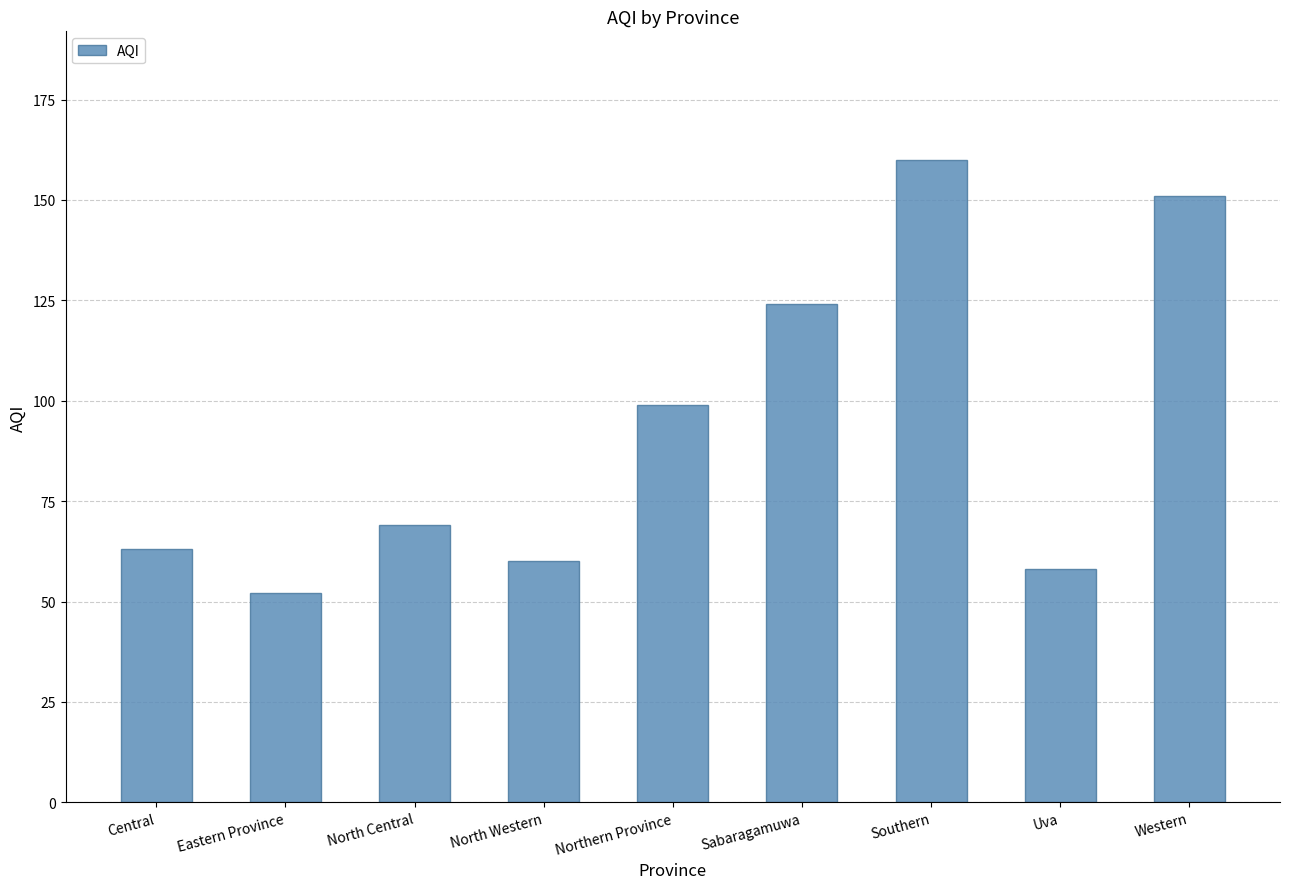

Reading right to left, extract all data points from this chart.

Western=151	Uva=58	Southern=160	Sabaragamuwa=124	Northern Province=99	North Western=60	North Central=69	Eastern Province=52	Central=63